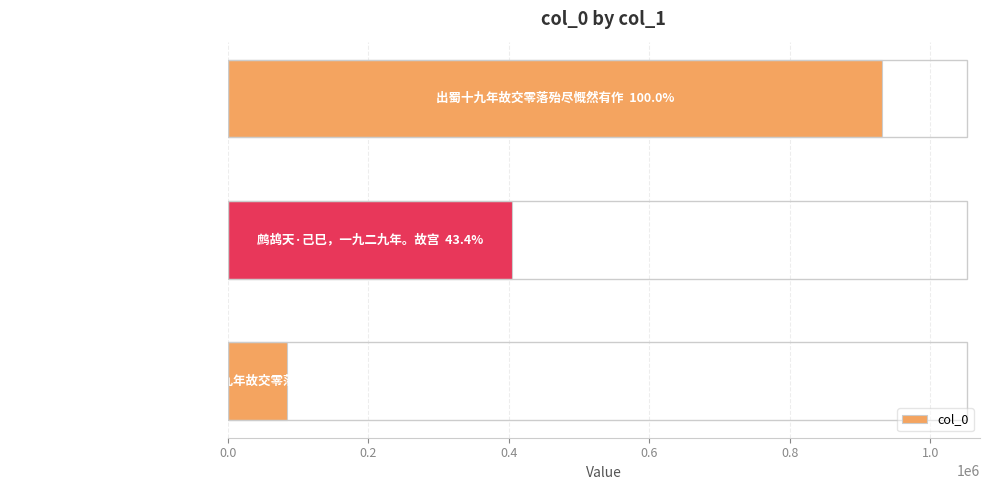

Rank the categories by value from highest to lowest.

出蜀十九年故交零落殆尽慨然有作, 鹧鸪天·己巳，一九二九年。故宫, 出蜀十九年故交零落